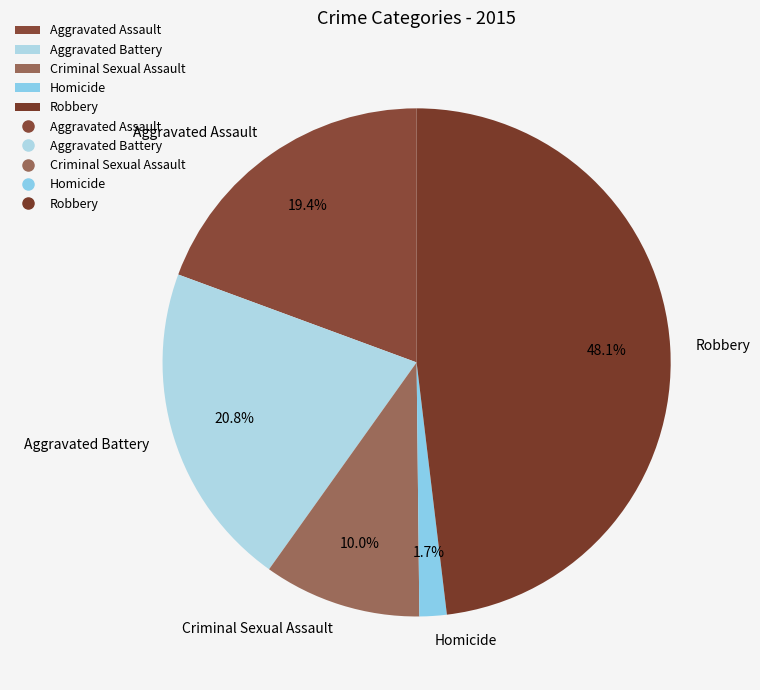

The Aggravated Assault slice represents 28% of the pie. True or false?

False